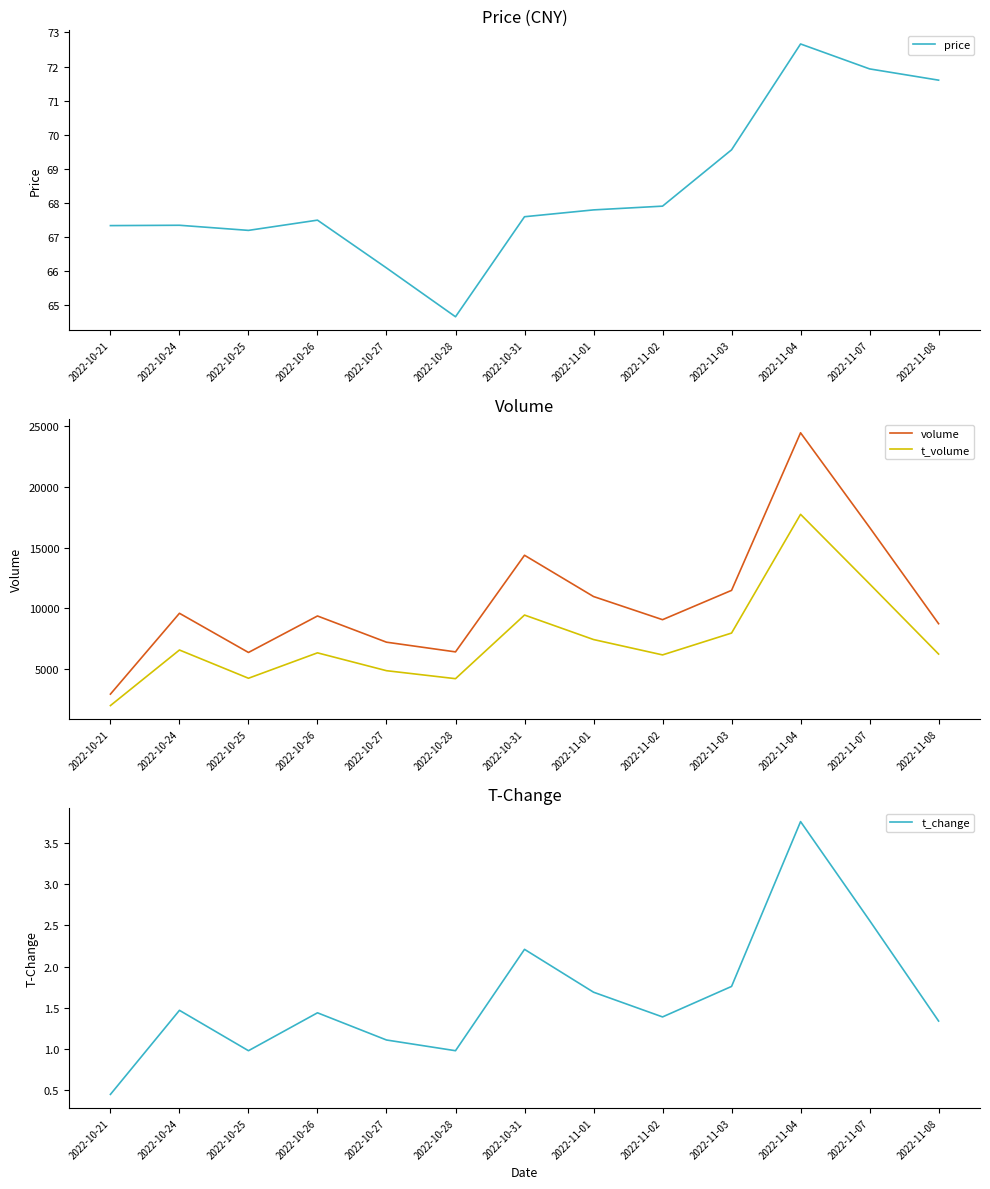

At which label does t_change first exceed 1?

2022-10-24